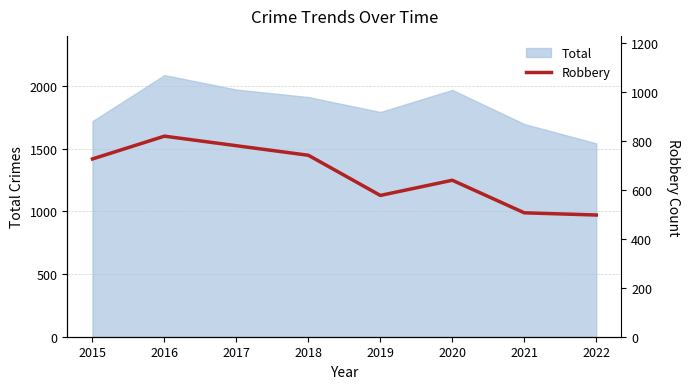

The Total series shows 3228 at 2018. True or false?

False